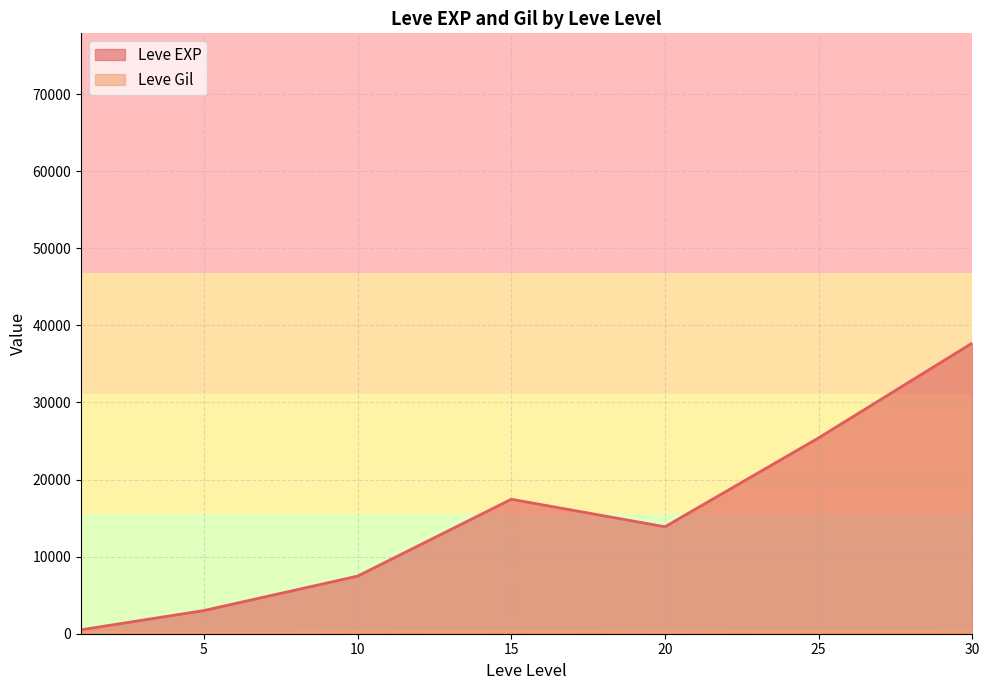

How many interior local valleys does the Leve Gil series have?

11